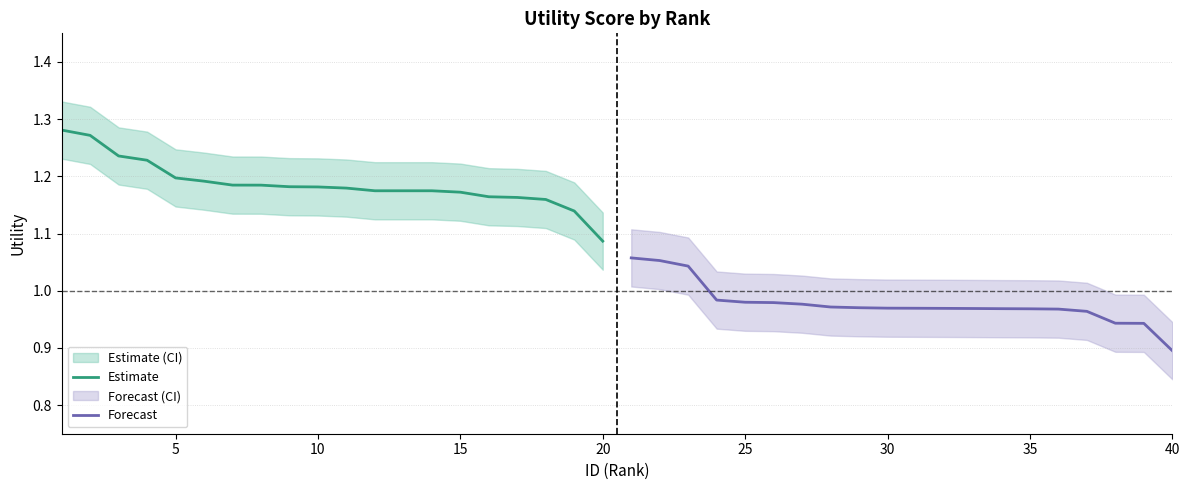

What is the greatest value displayed?

1.3